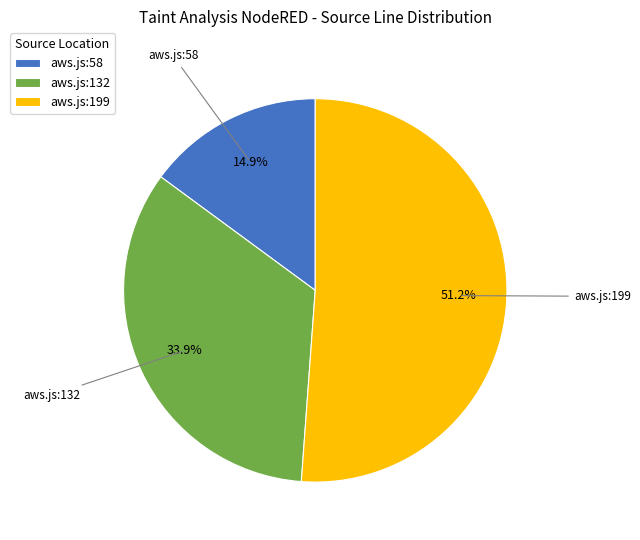

Rank the categories by value from lowest to highest.

aws.js:58, aws.js:132, aws.js:199